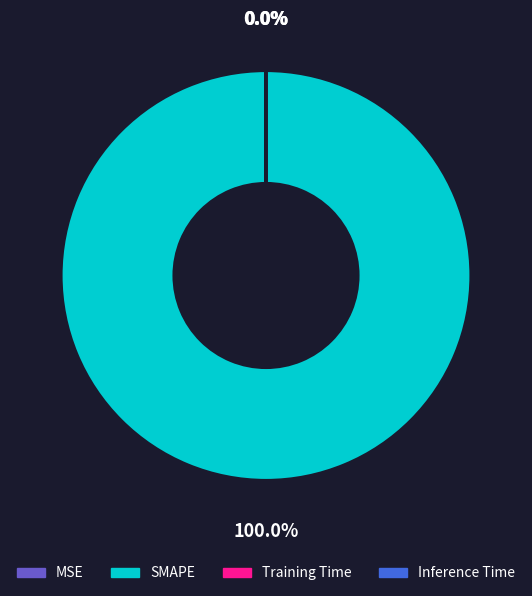

To the nearest percent, what is the average slice percentage?

25%